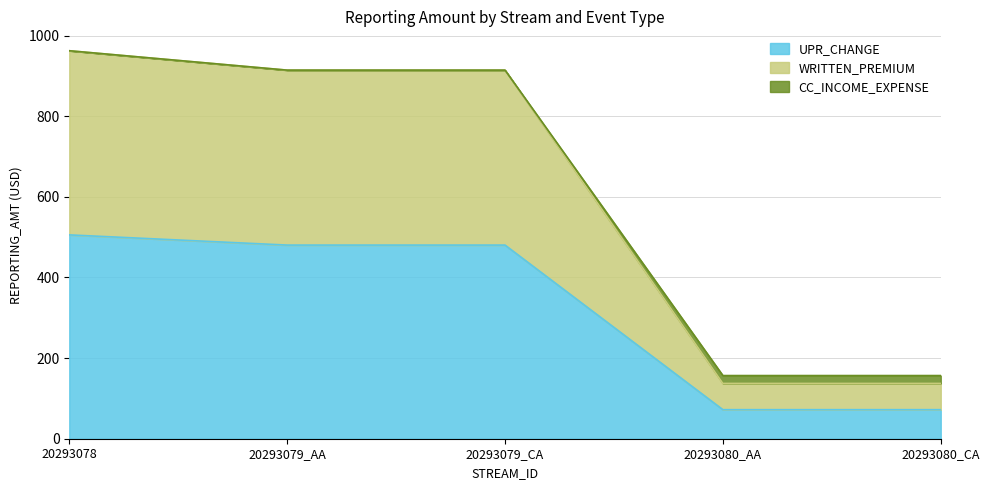

At how many categories does at least one series exceed 634?

3